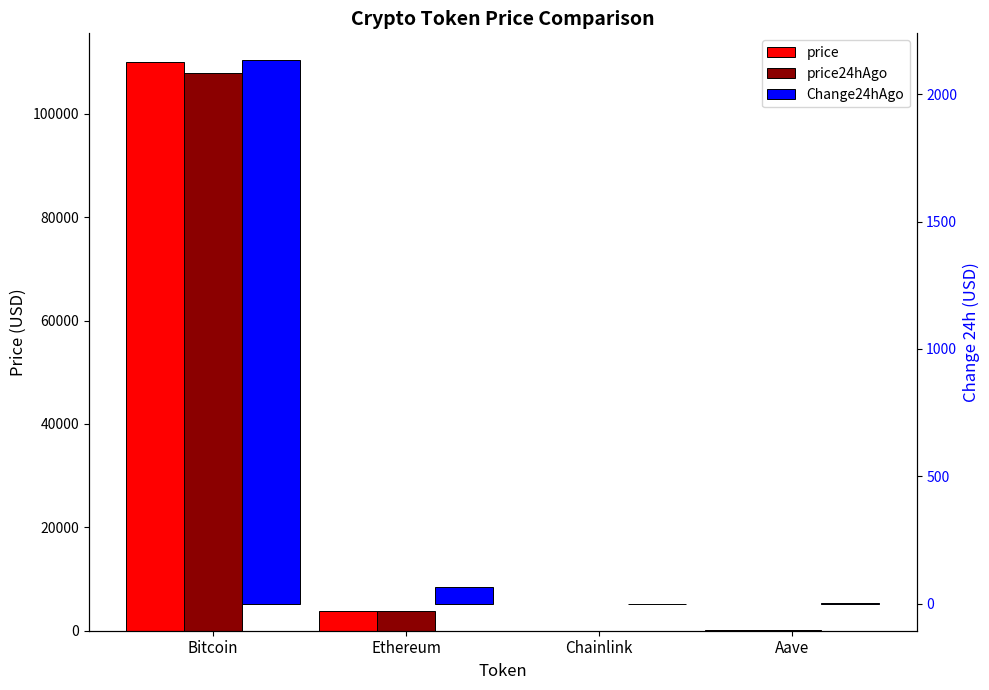

What is the approximate value of price24hAgo at Chainlink?

17.3